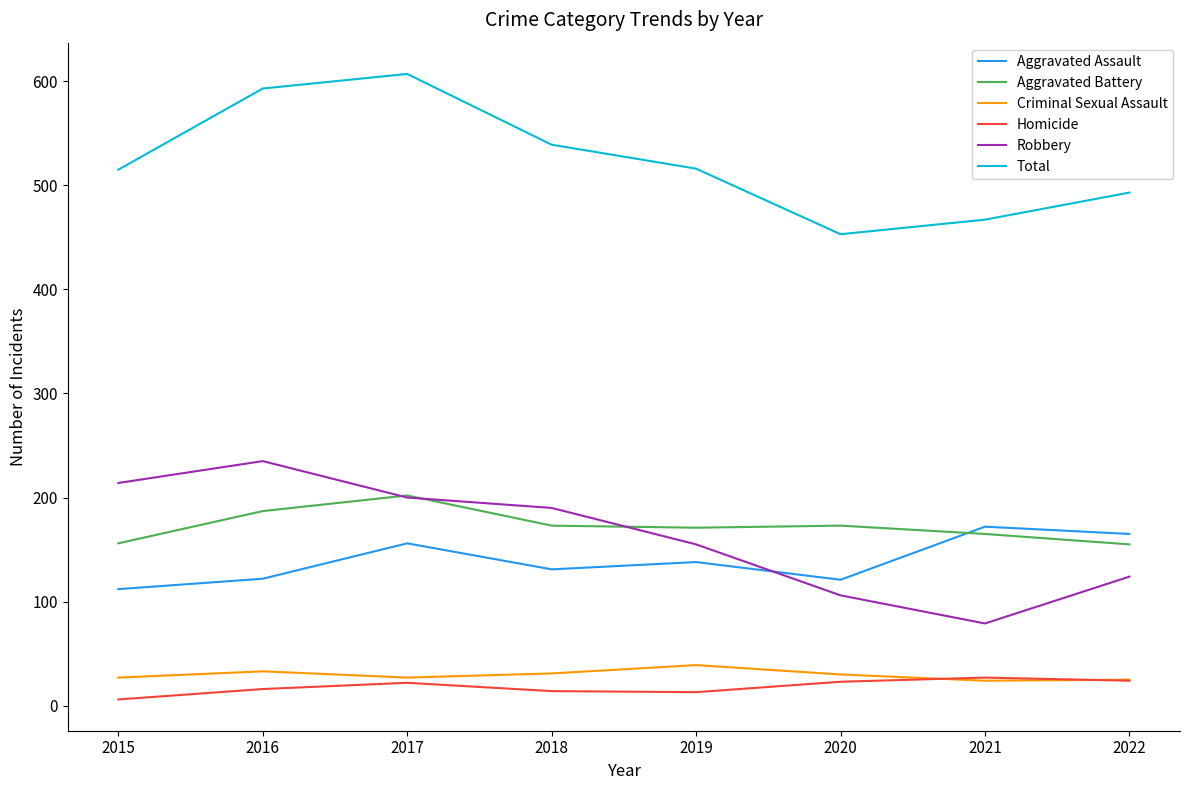

How many lines are shown in the chart?

6